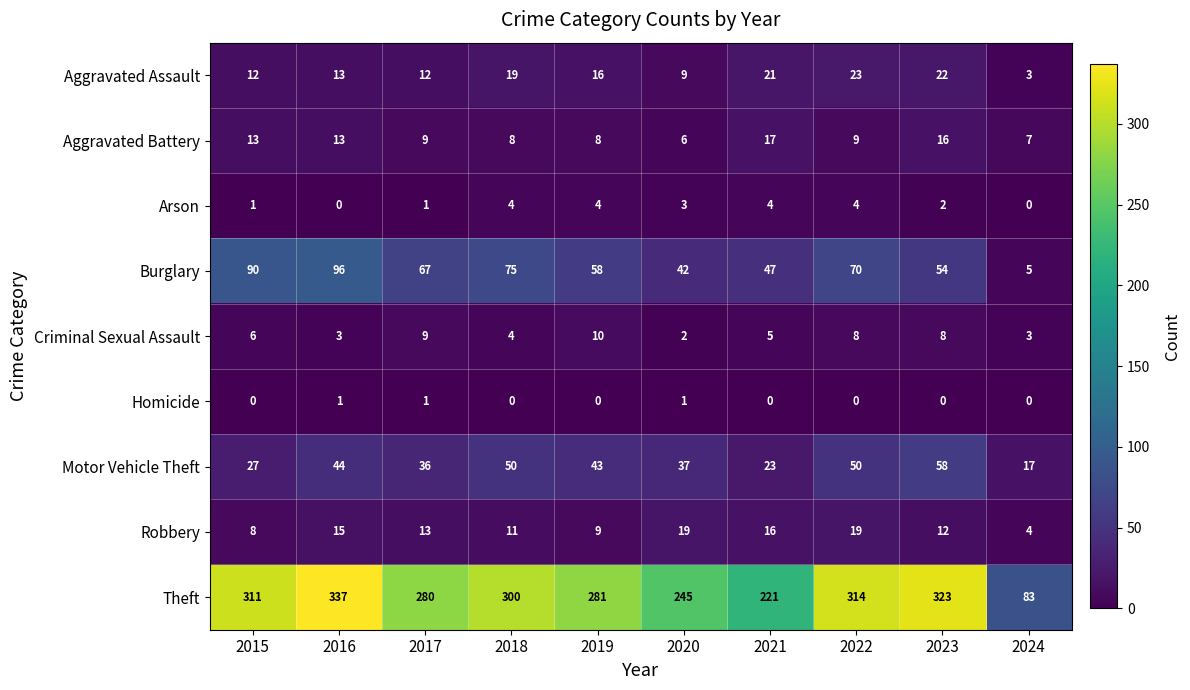

At which label does Motor Vehicle Theft first exceed 43?

2016